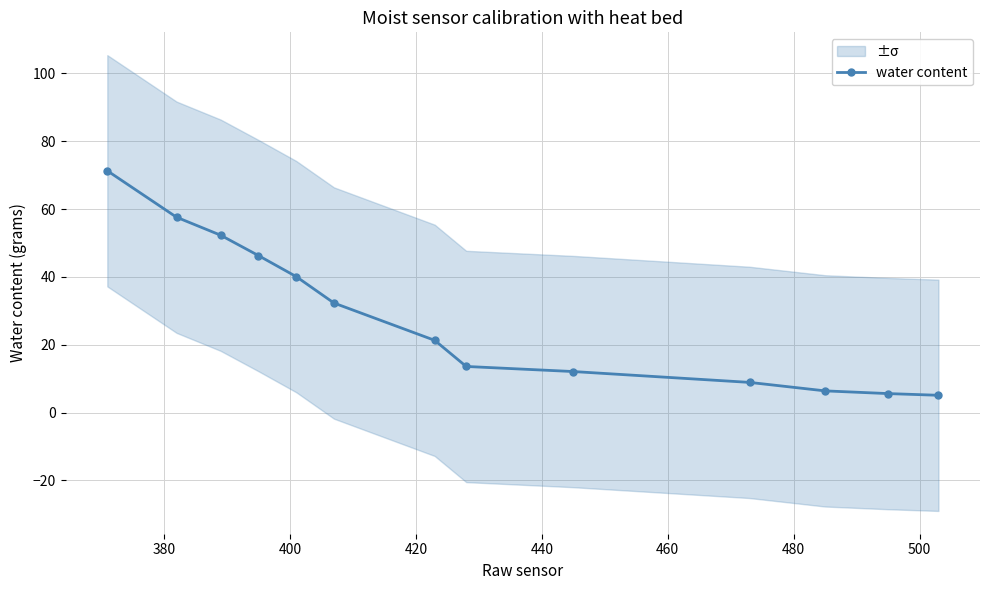

What is the value of the water content point at the 7th from the left?

21.3